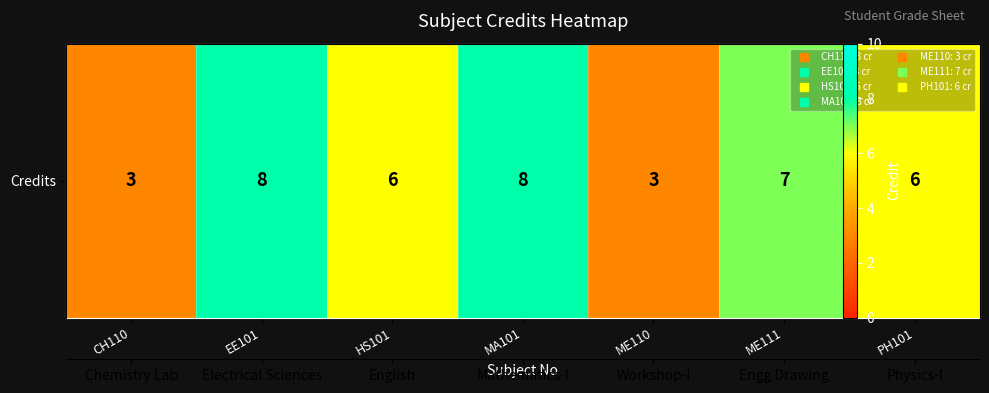

Reading left to right, transcribe all the data shown in this chart.

3	8	6	8	3	7	6